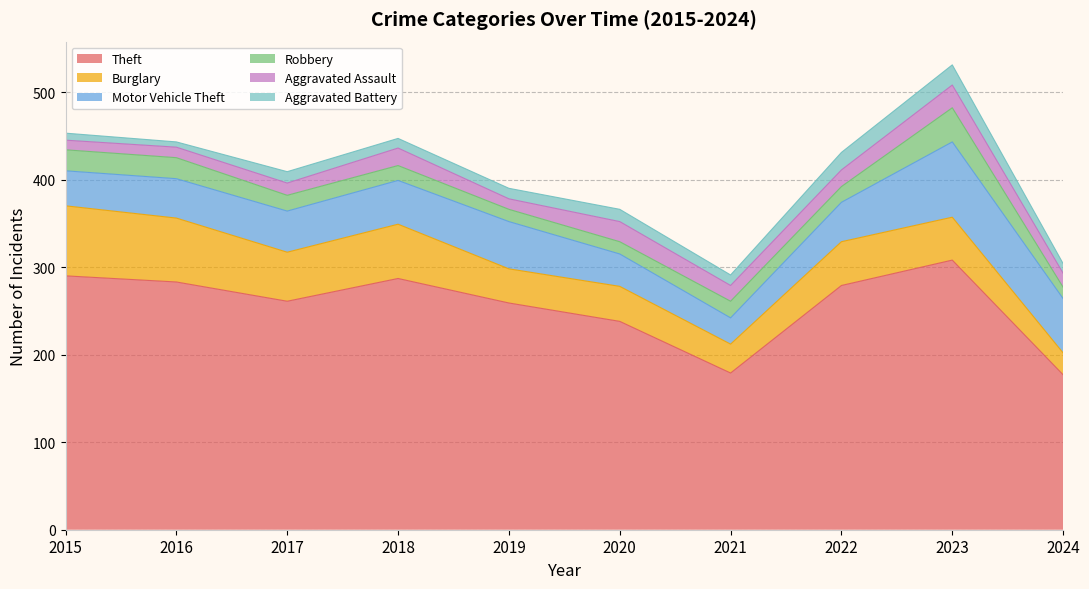

What is the sum of all Motor Vehicle Theft values?

496